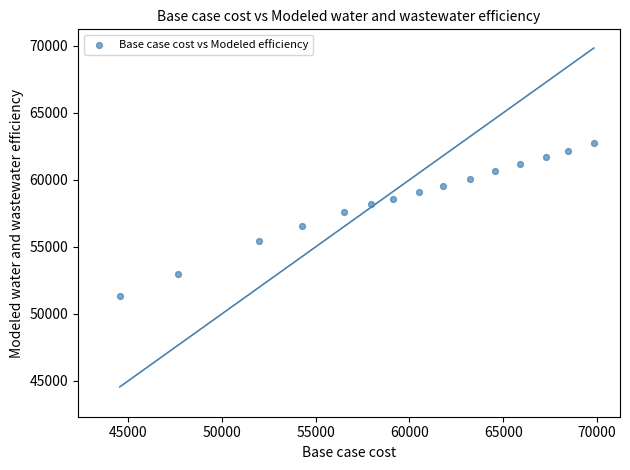

What is the range of Y values (max minus min)?

11451.0